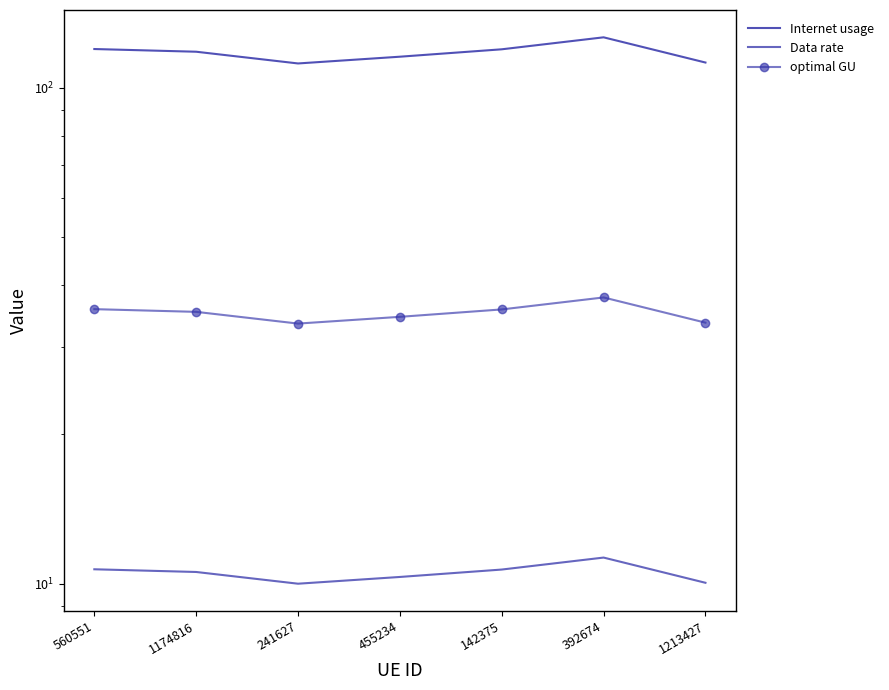

What is the label of the 5th point from the right?

241627